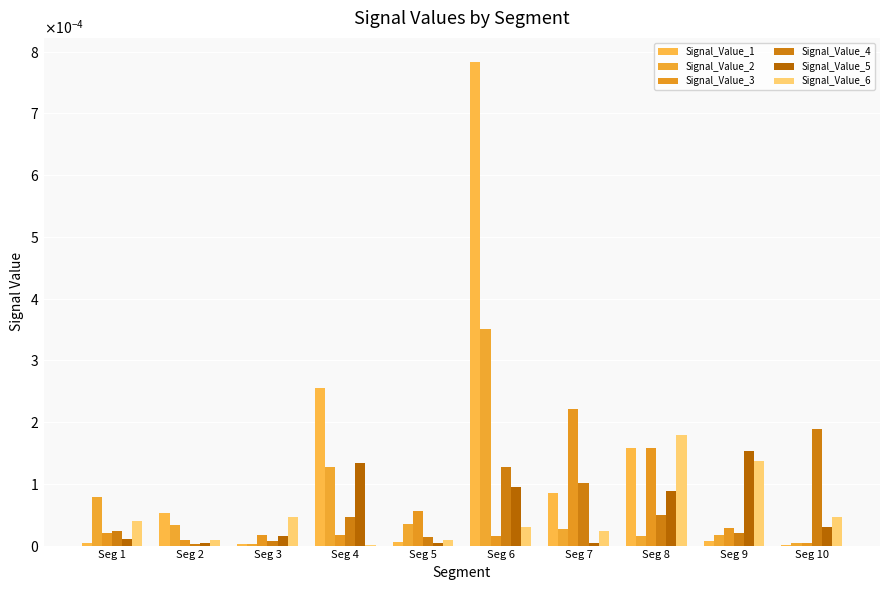

What are all the series names shown in the legend?

Signal_Value_1, Signal_Value_2, Signal_Value_3, Signal_Value_4, Signal_Value_5, Signal_Value_6